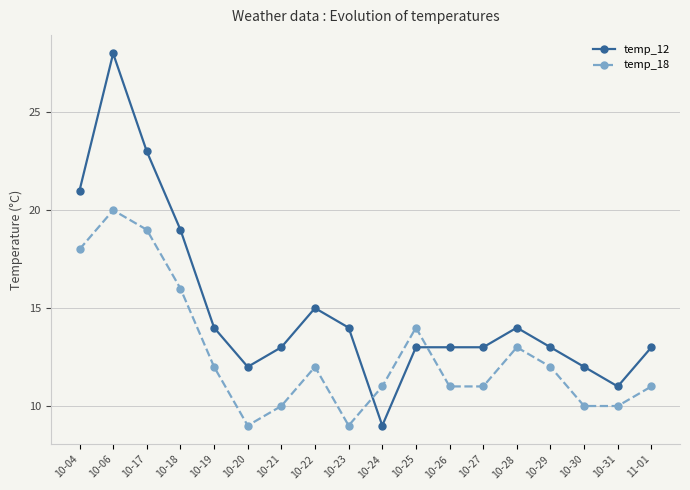

Which series has the widest spread of values?

temp_12